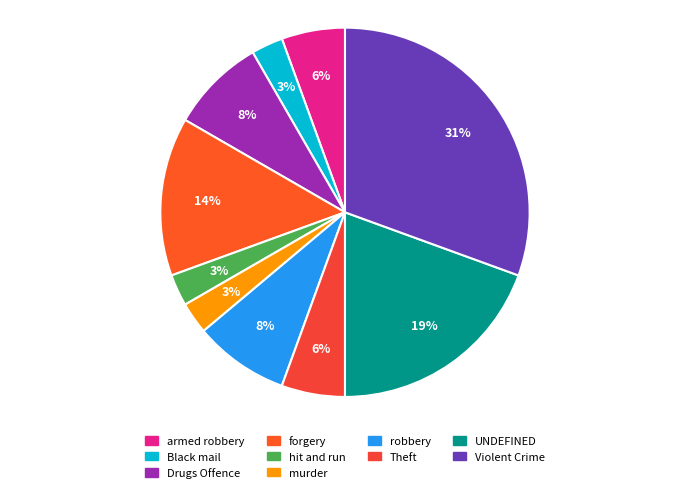

True or false: Black mail accounts for 3% of the total.

True